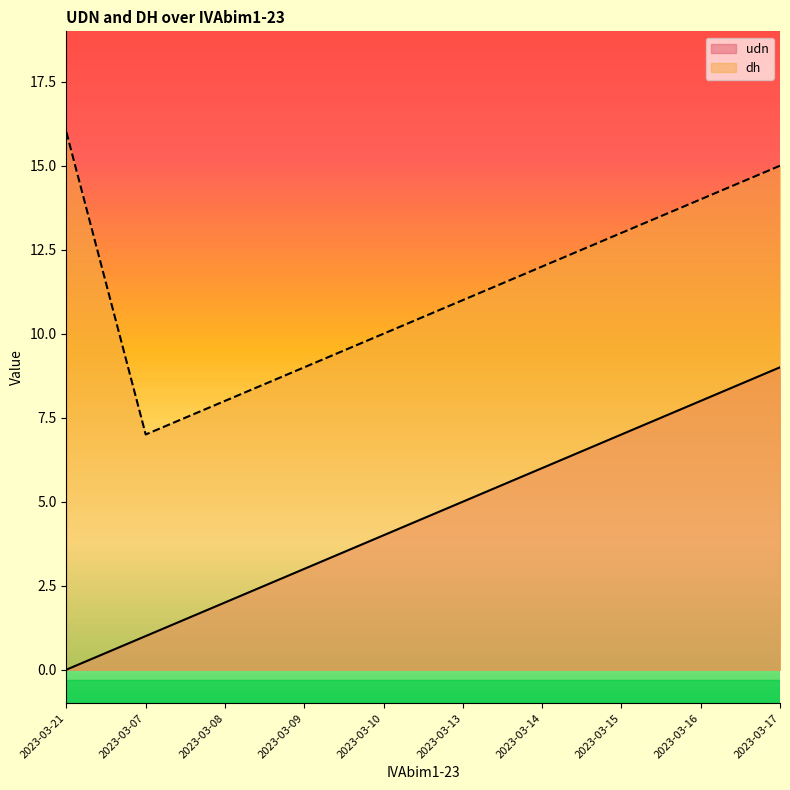

Rank the series by their maximum value, from highest to lowest.

dh, udn